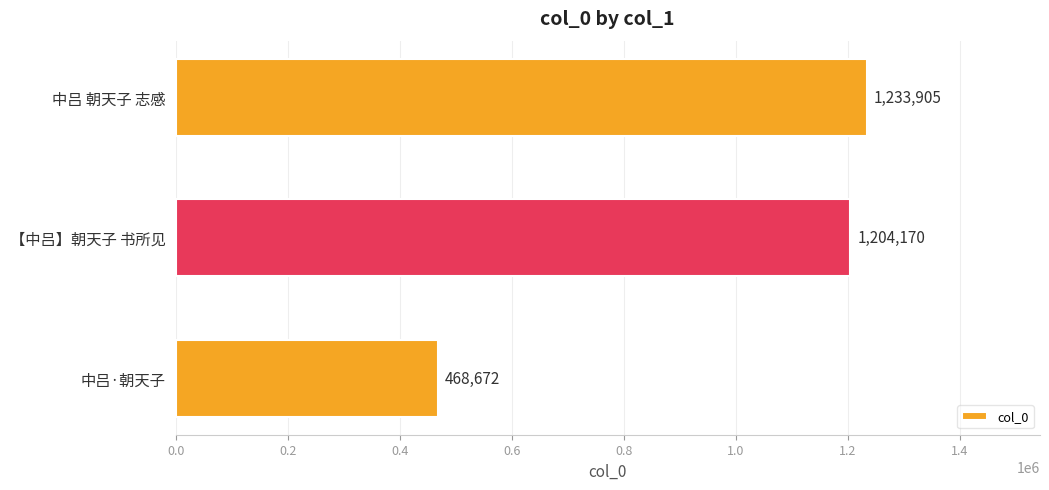

Count the number of categories in the chart.

3